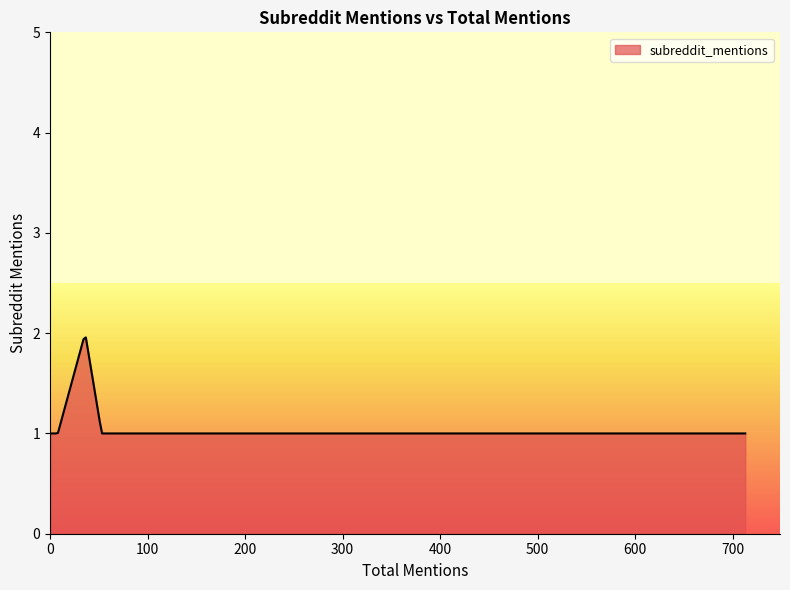

What is the difference between the maximum and minimum values?

1.0